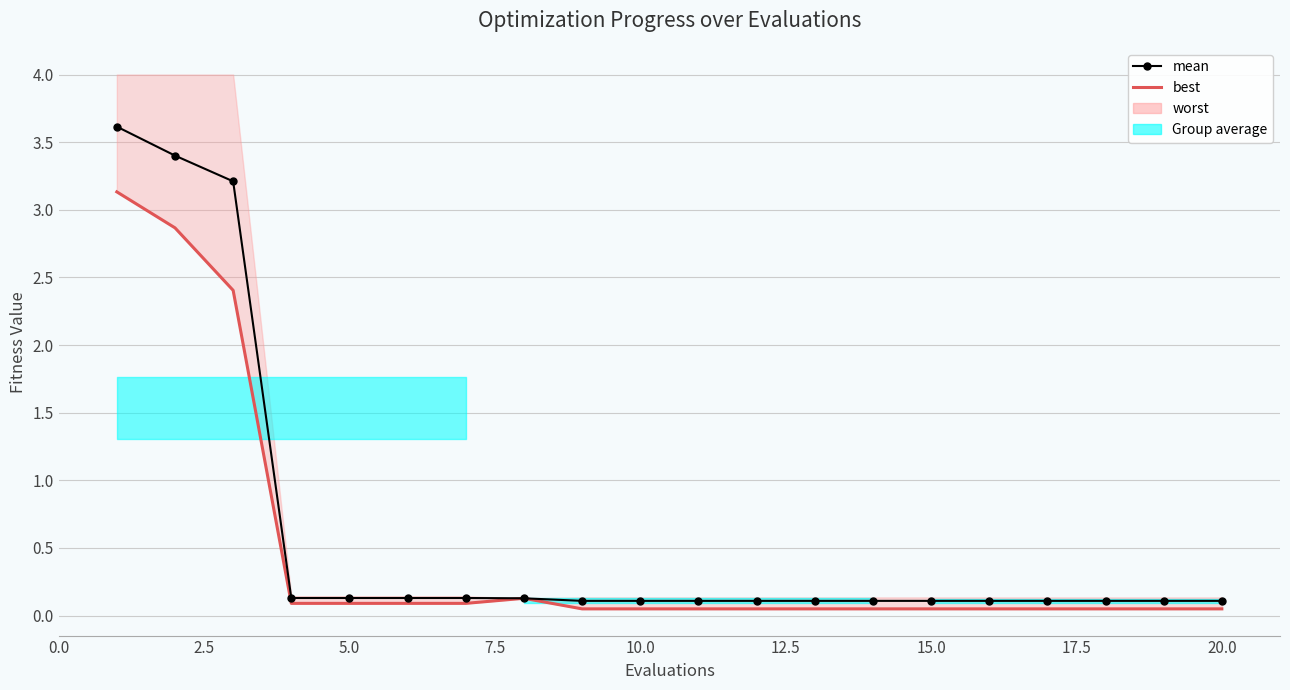

What is the sum of all mean values?

12.2